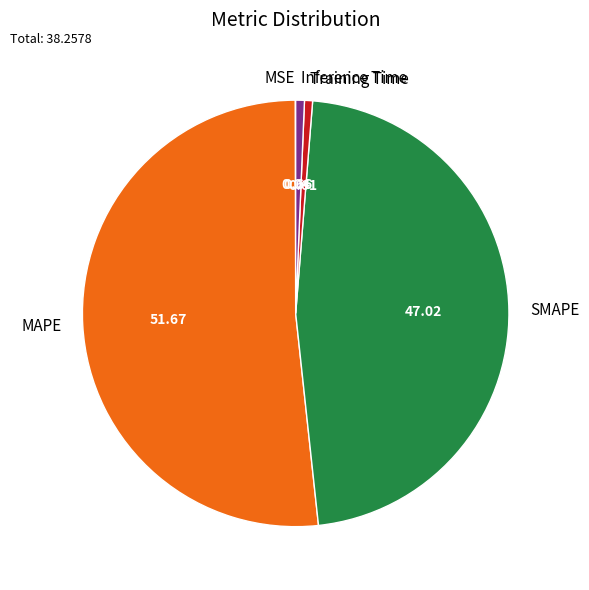

What is the majority slice?

MAPE